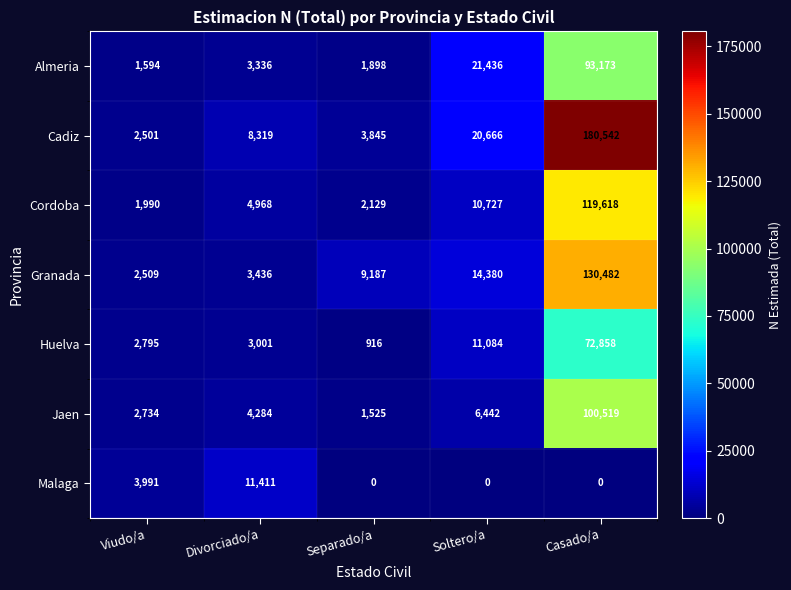

Which label corresponds to the largest value in the chart?

Casado/a